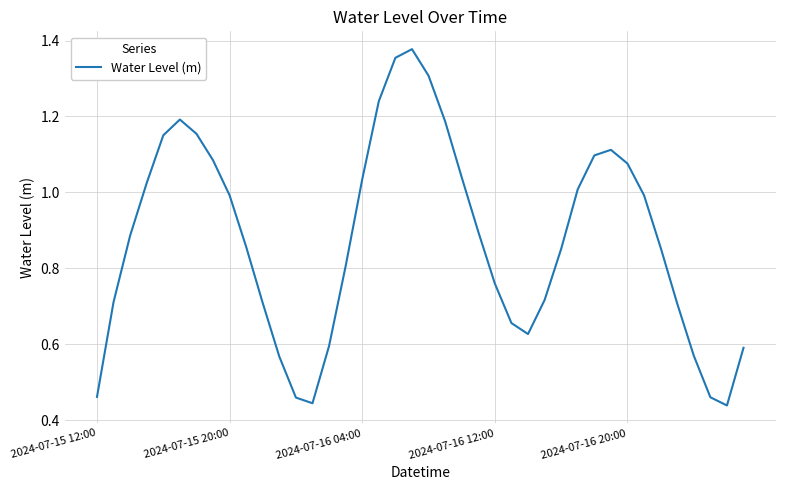

How many lines are shown in the chart?

1